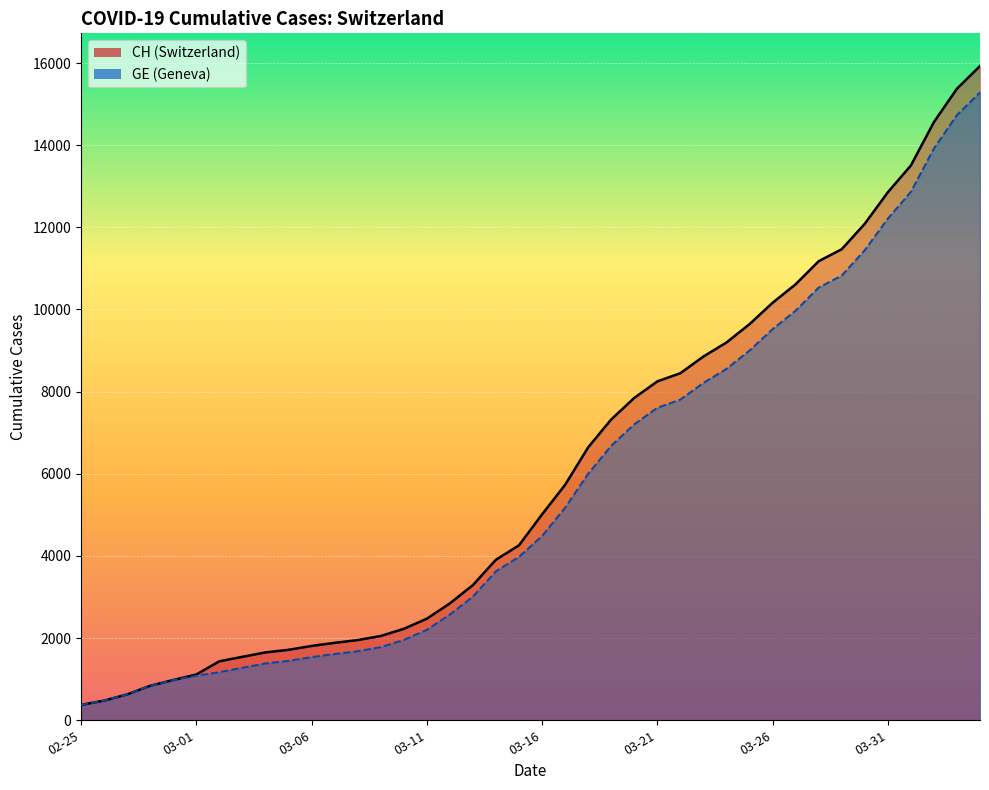

Which series has the widest spread of values?

CH